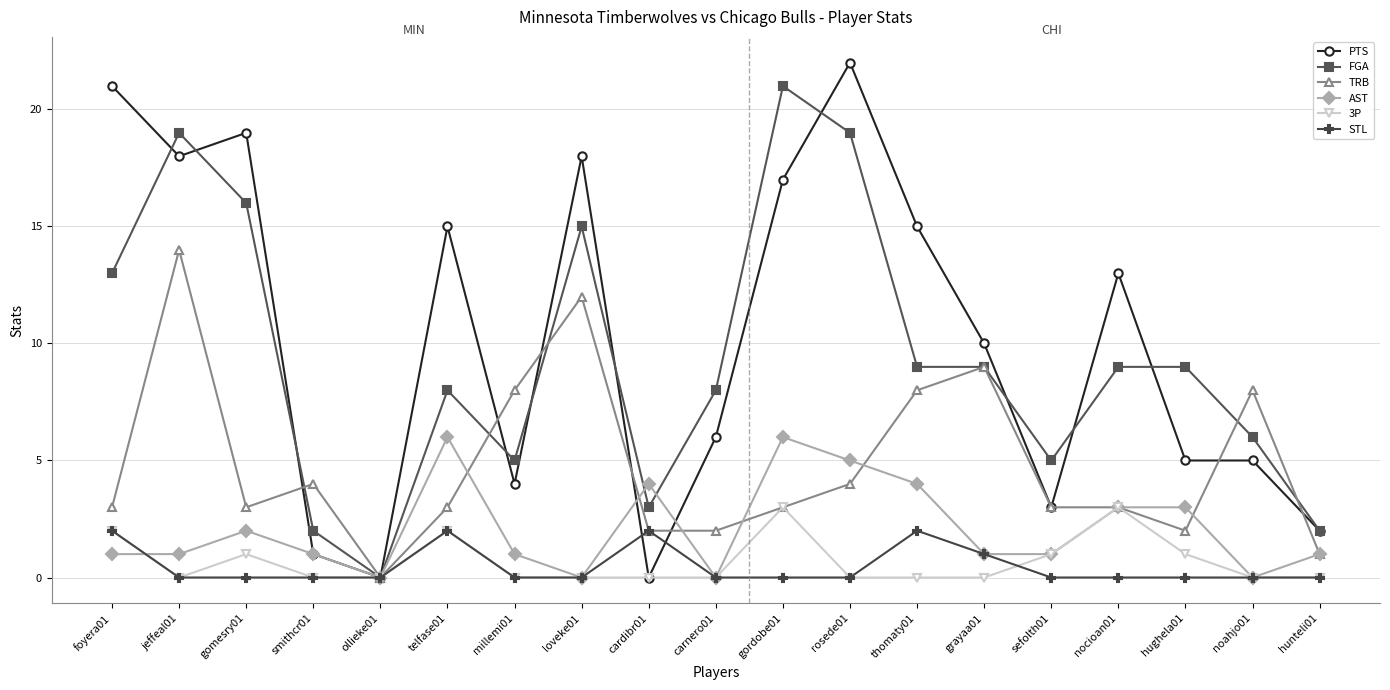

Where is the first local maximum for PTS?

gomesry01